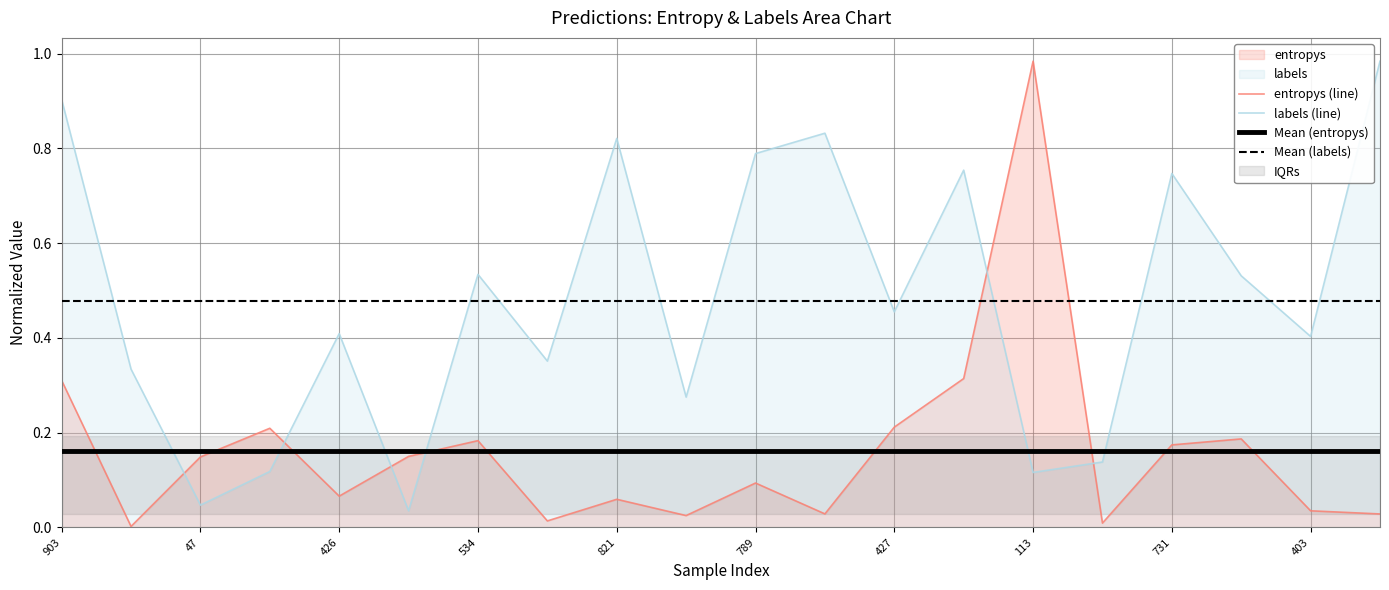

After their last crossing, which series has the higher values: entropys (line) or labels (line)?

labels (line)